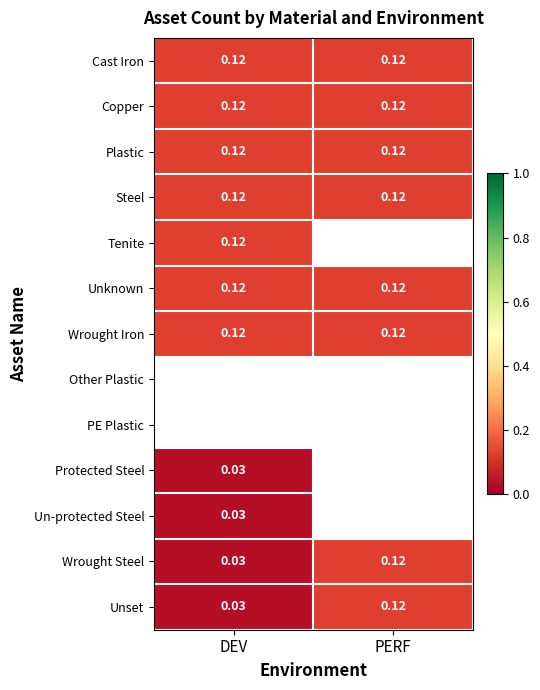

At which label does Unset reach its peak?

PERF